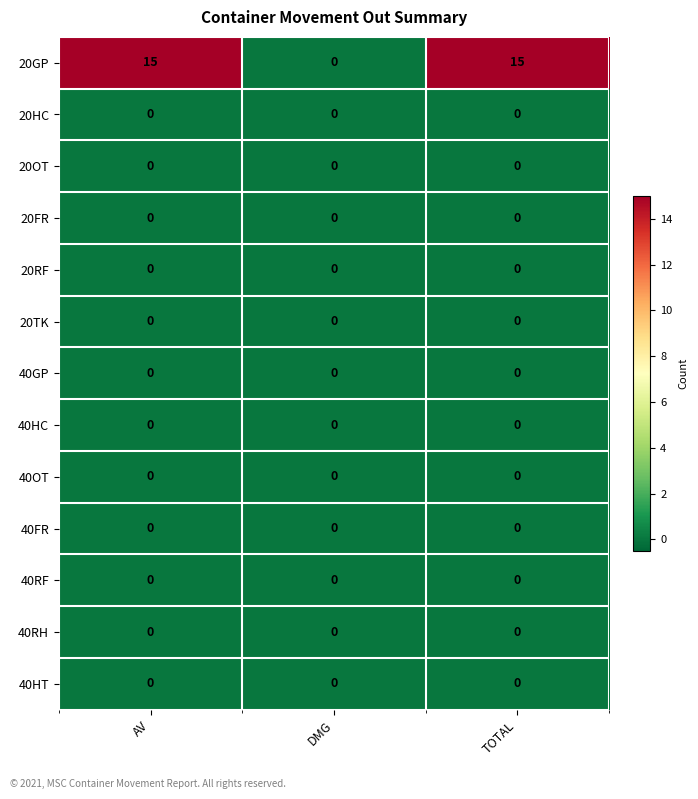

What is the total value across all series at TOTAL?

15